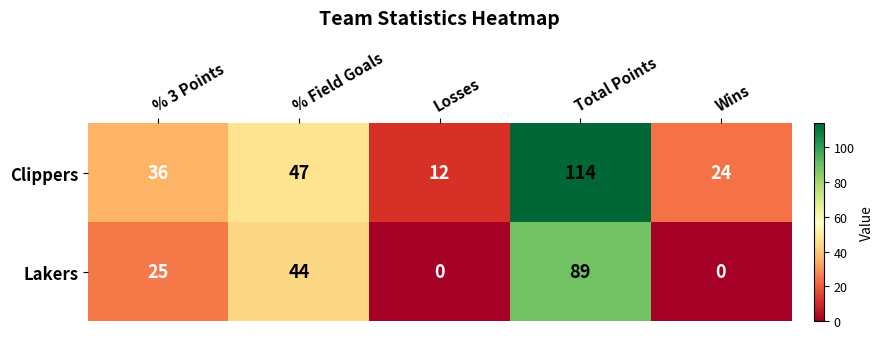

Which series has the largest total across all categories?

Clippers